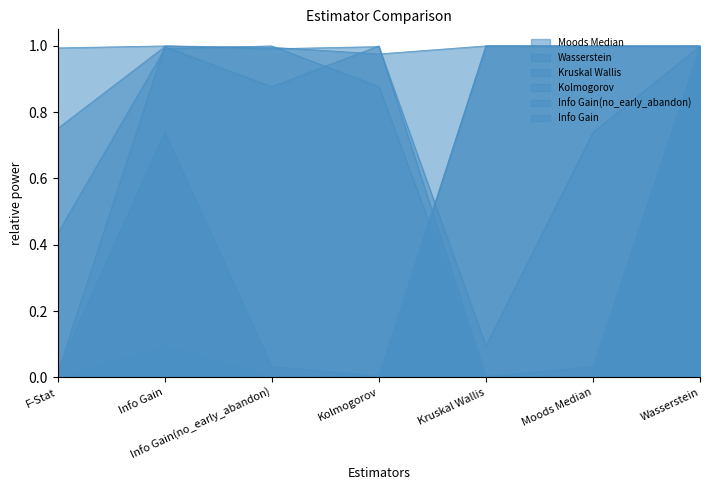

What is the difference between the highest and lowest values at F-Stat?

1.0